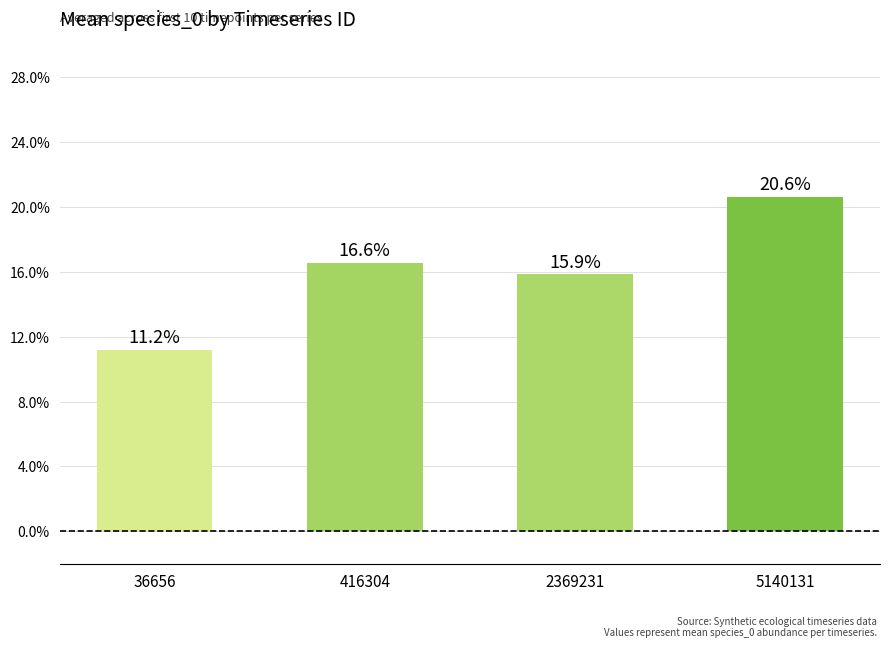

Rank the categories by value from lowest to highest.

36656, 2369231, 416304, 5140131